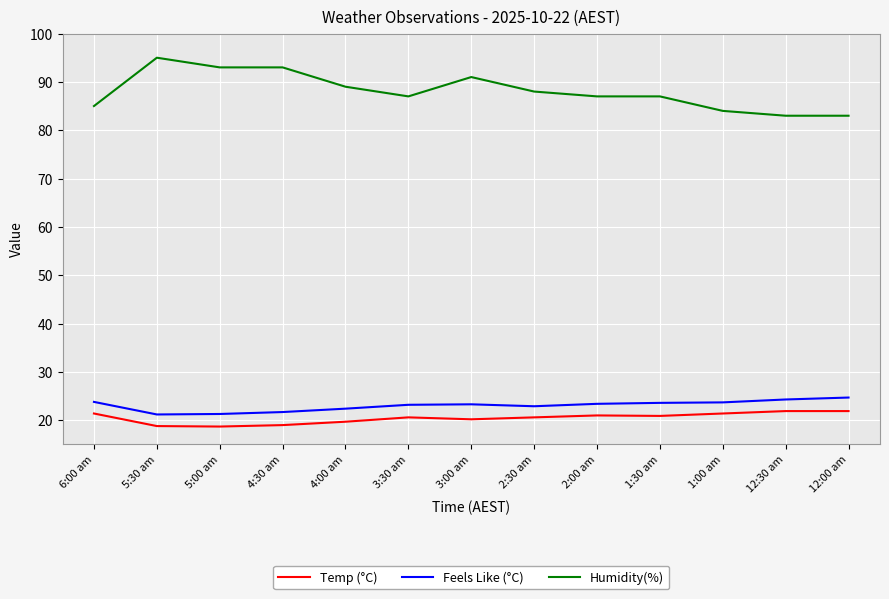

The Feels Like (°C) series shows 33.0 at 2:00 am. True or false?

False